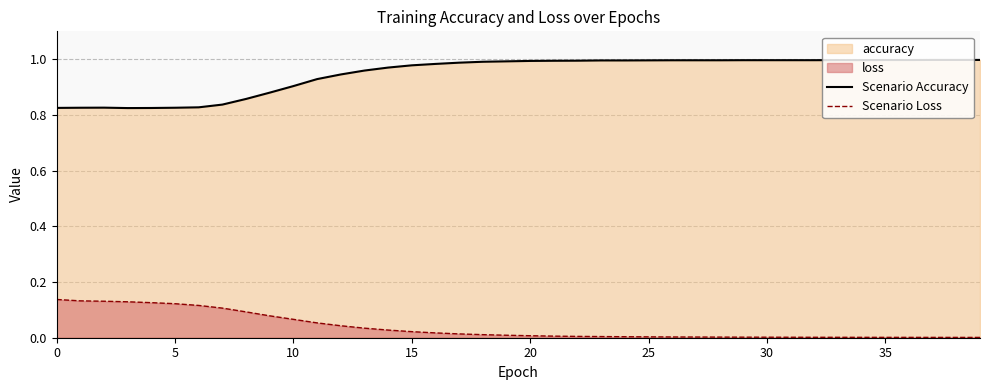

What is the average value of the Scenario Accuracy series?

0.9